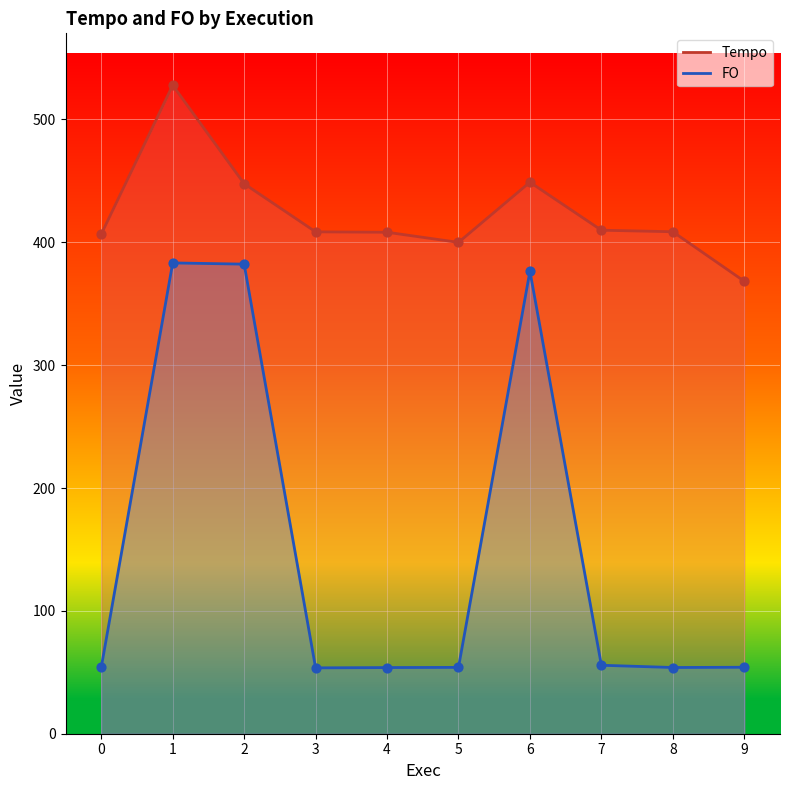

Is the value of Tempo at 2 greater than the value of FO at 7?

Yes